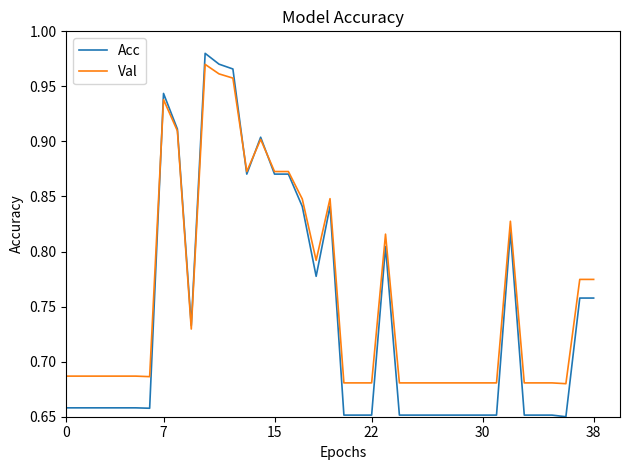

Which series has the largest total across all categories?

Val